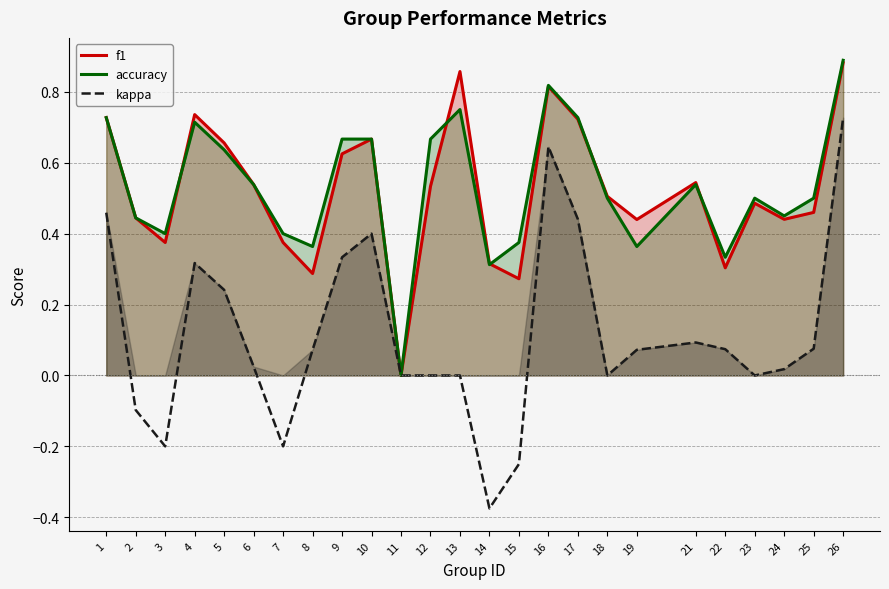

True or false: accuracy and f1 intersect in this chart.

True